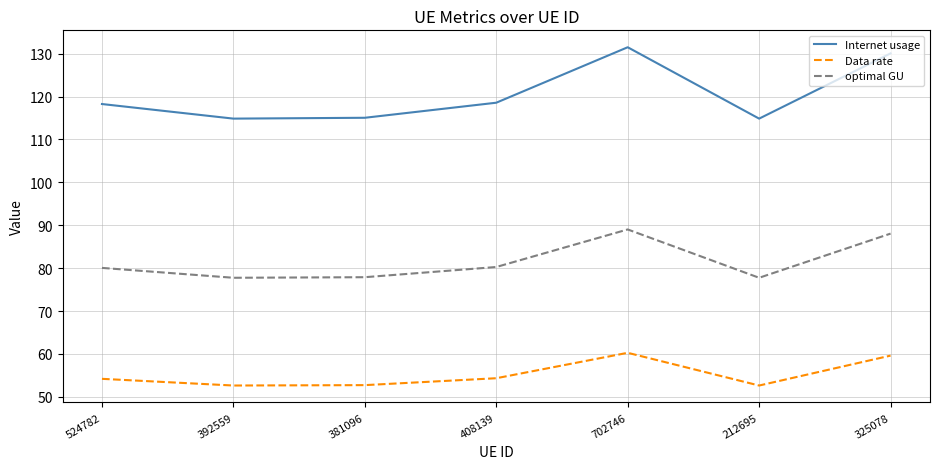

Rank the series by their average value, from lowest to highest.

Data rate, optimal GU, Internet usage